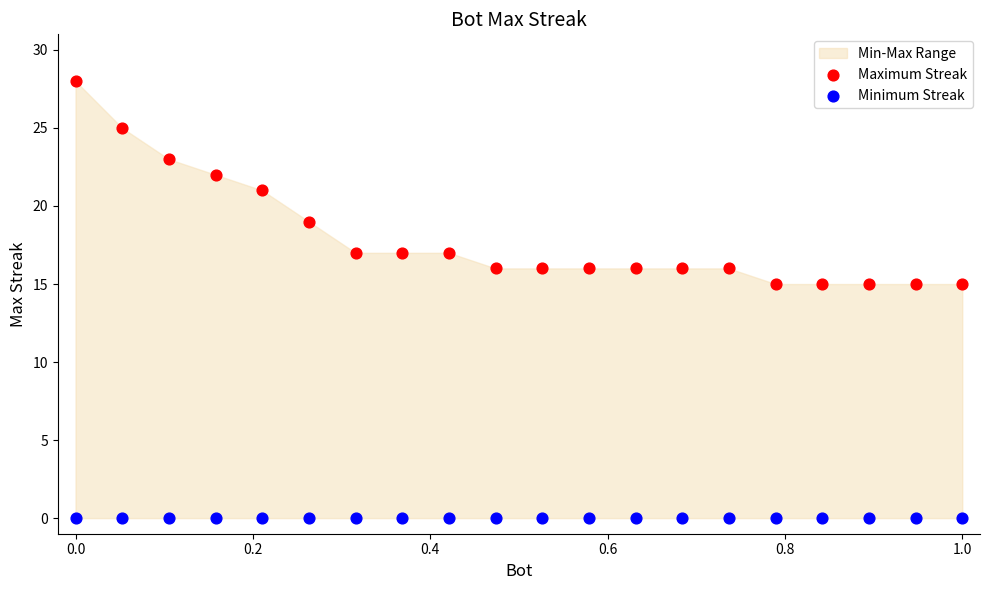

Which series contains the highest Y value?

Maximum Streak